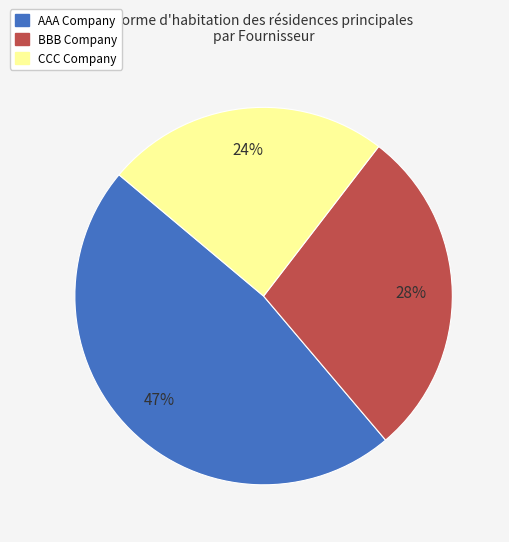

How many slices are in this pie chart?

3